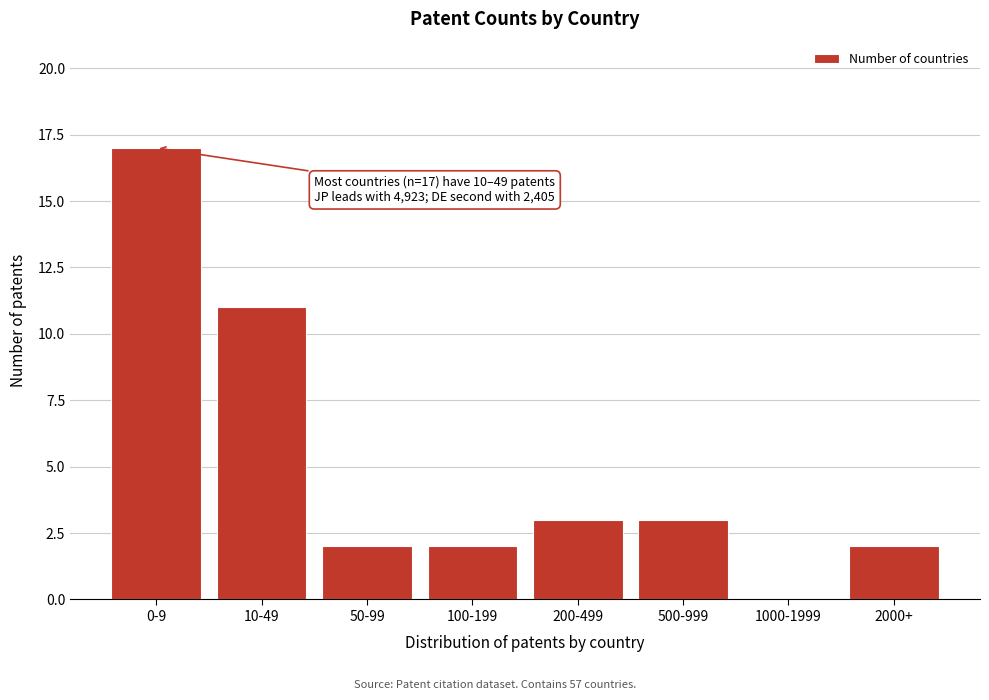

Reading left to right, list all the values displayed in this chart.

0-9=17	10-49=11	50-99=2	100-199=2	200-499=3	500-999=3	1000-1999=0	2000+=2